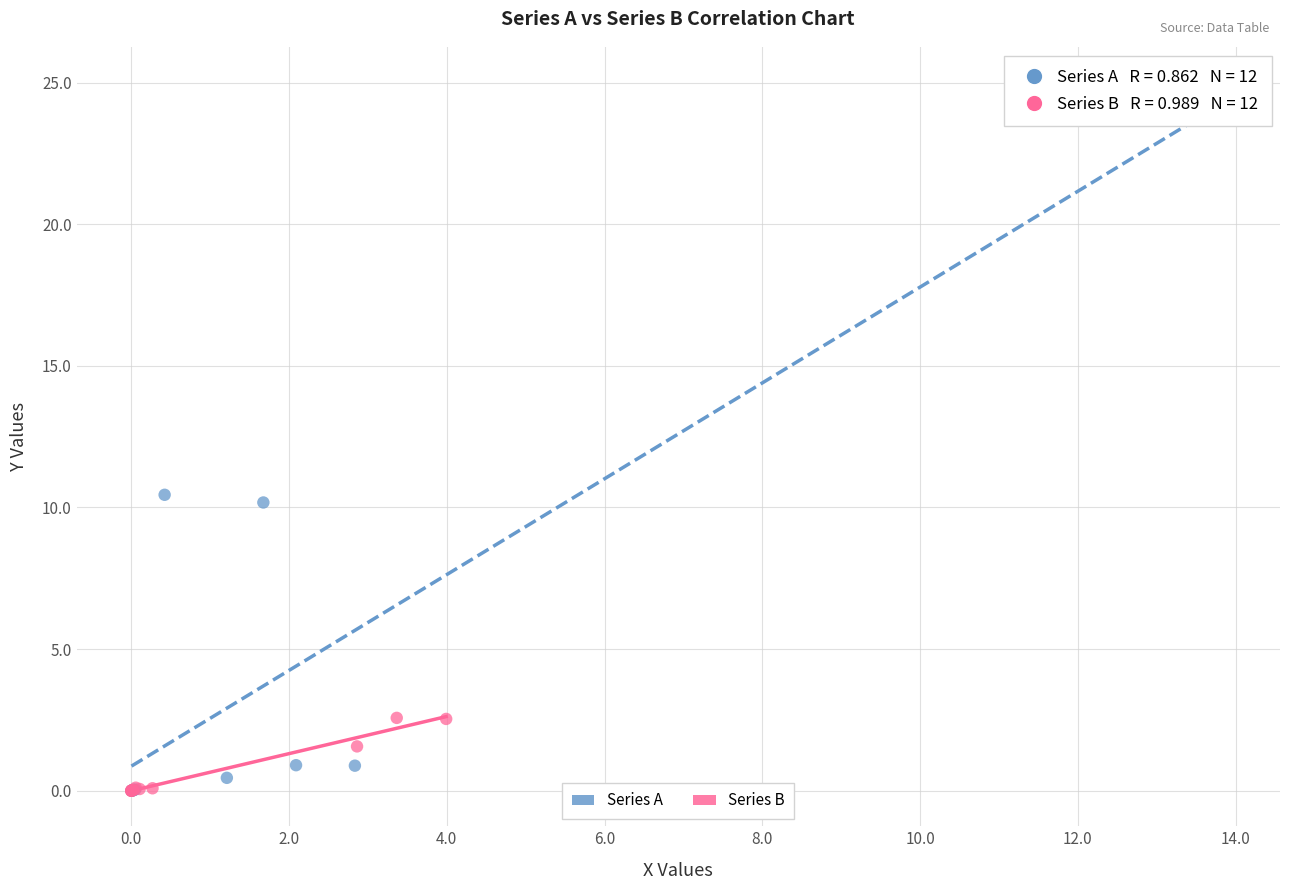

Which series has the largest Y range (max minus min)?

Series A